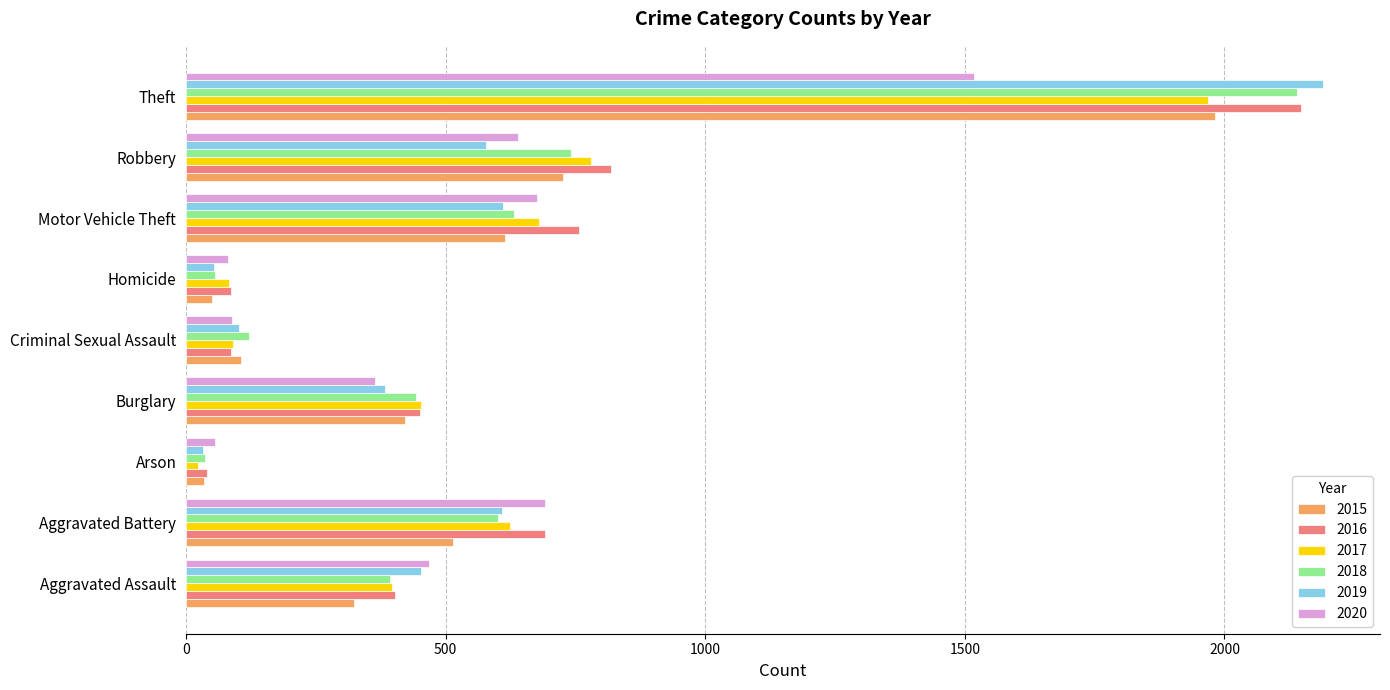

The 2016 series shows 255 at Burglary. True or false?

False